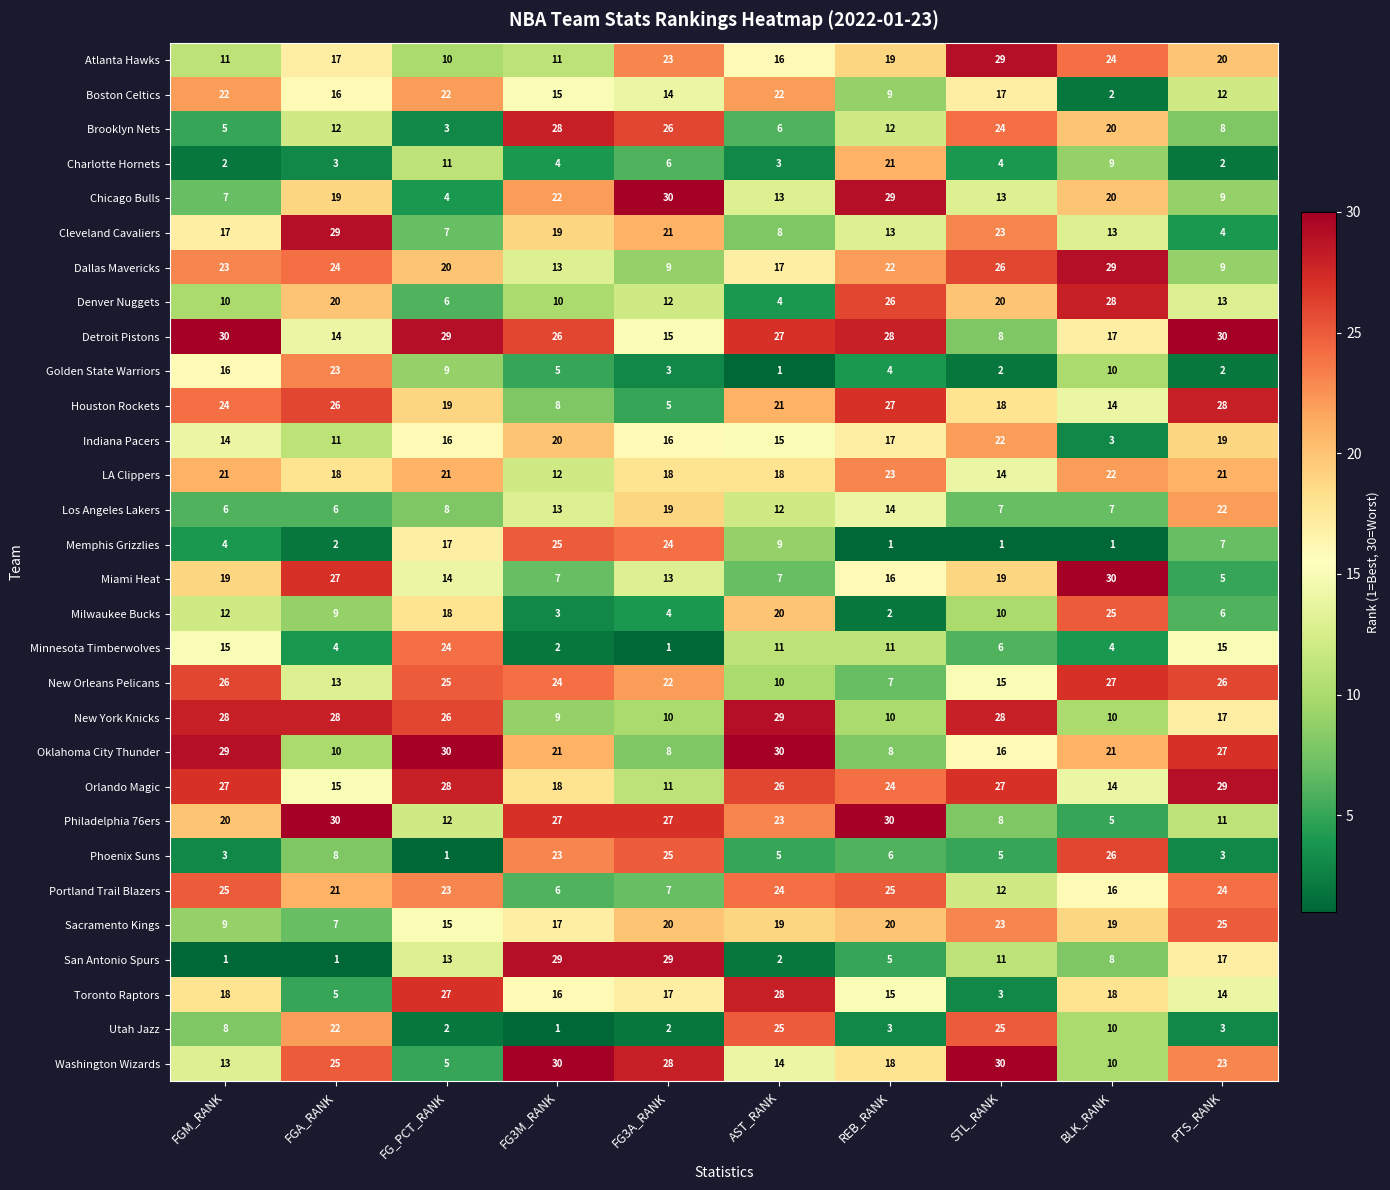

What is the maximum value for New Orleans Pelicans?

27